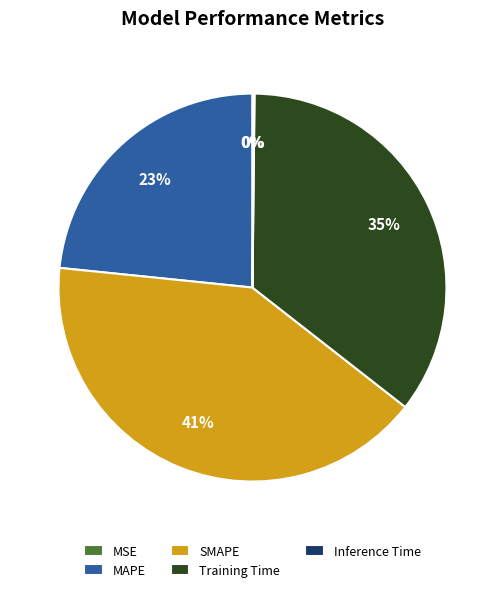

To the nearest percent, what is the combined percentage of MAPE and Training Time?

59%